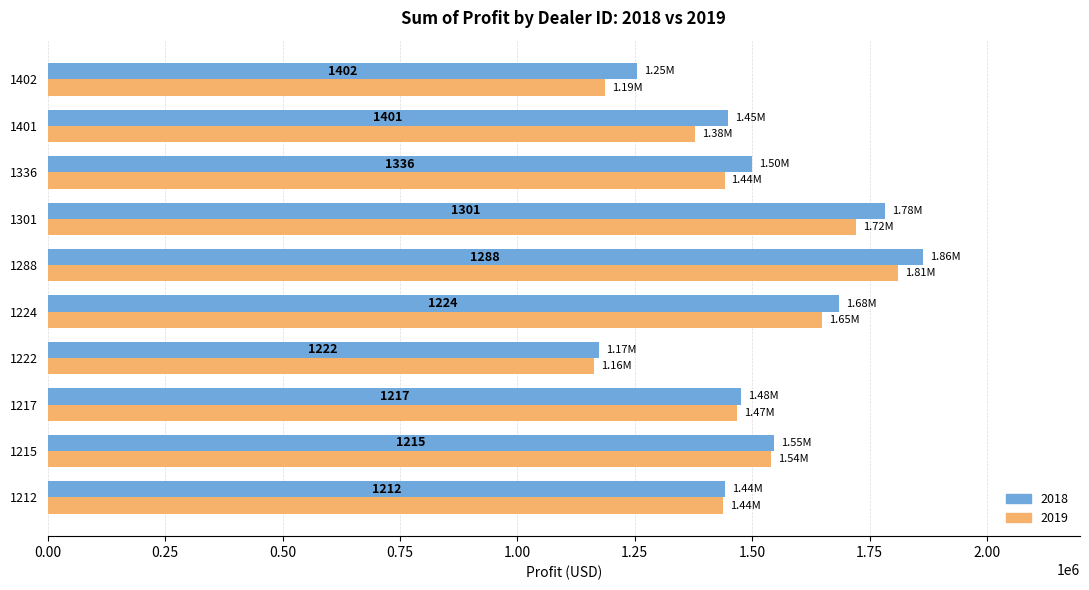

What are all the series names shown in the legend?

2018, 2019